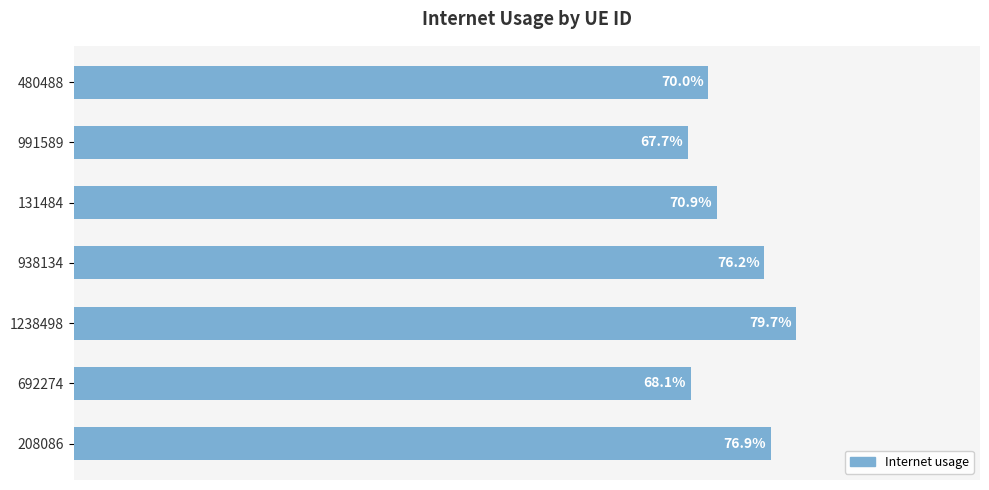

What is the average value?

0.7